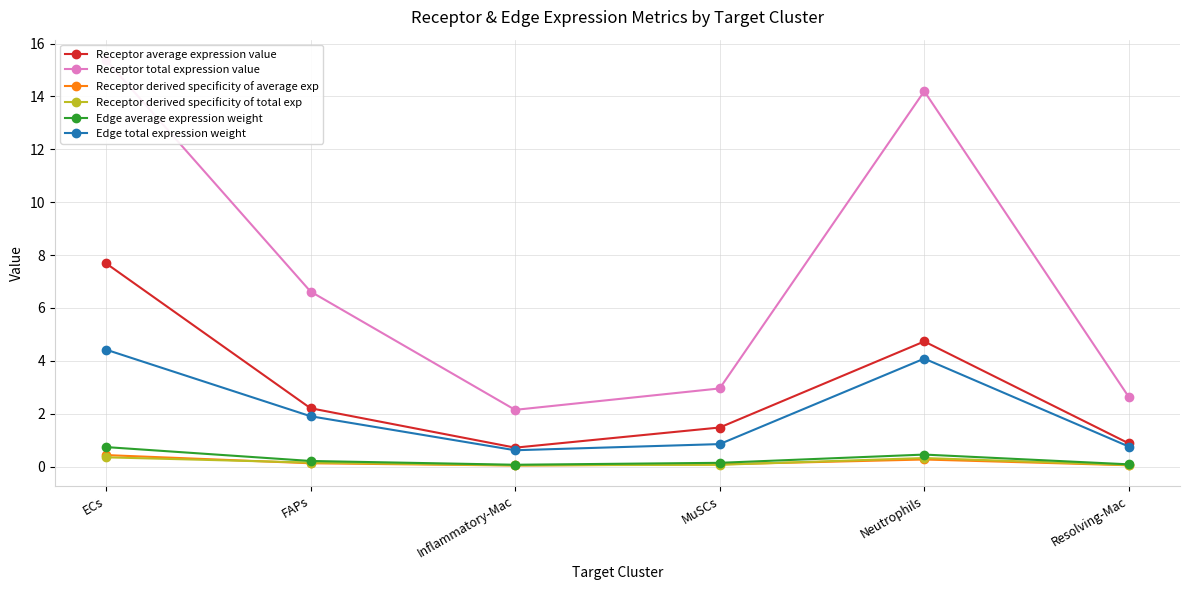

True or false: Edge total expression weight and Edge average expression weight cross at least once.

False